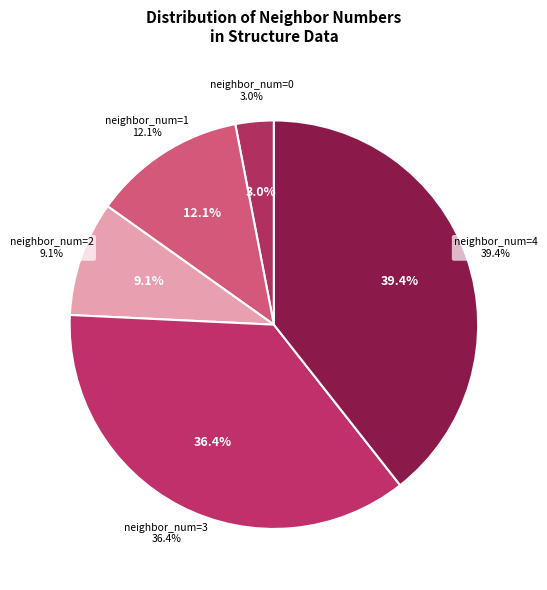

True or false: 0 accounts for 3% of the total.

True